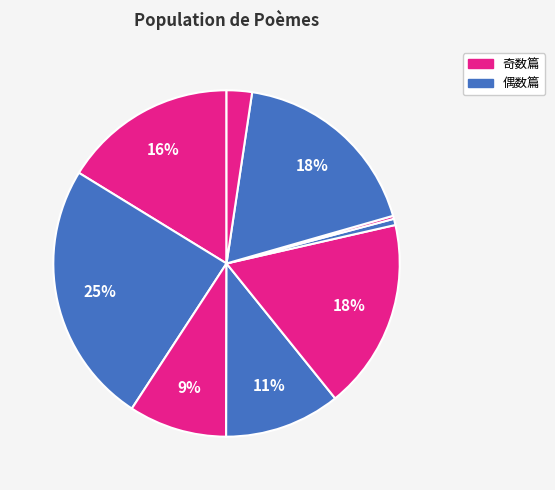

Does any single category account for the majority?

No